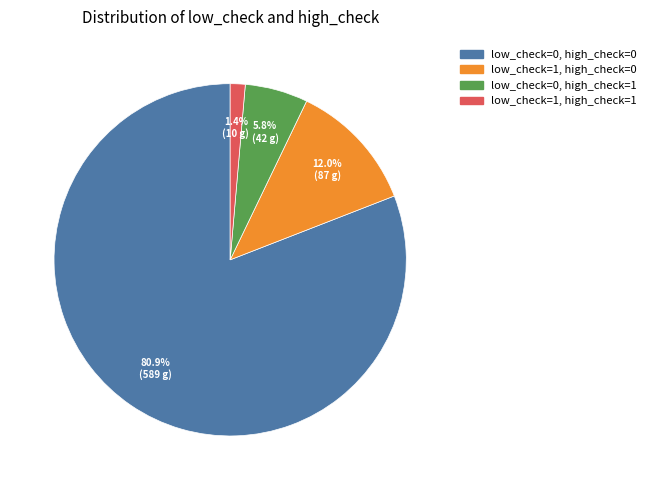

To the nearest percent, what is the average slice percentage?

25%